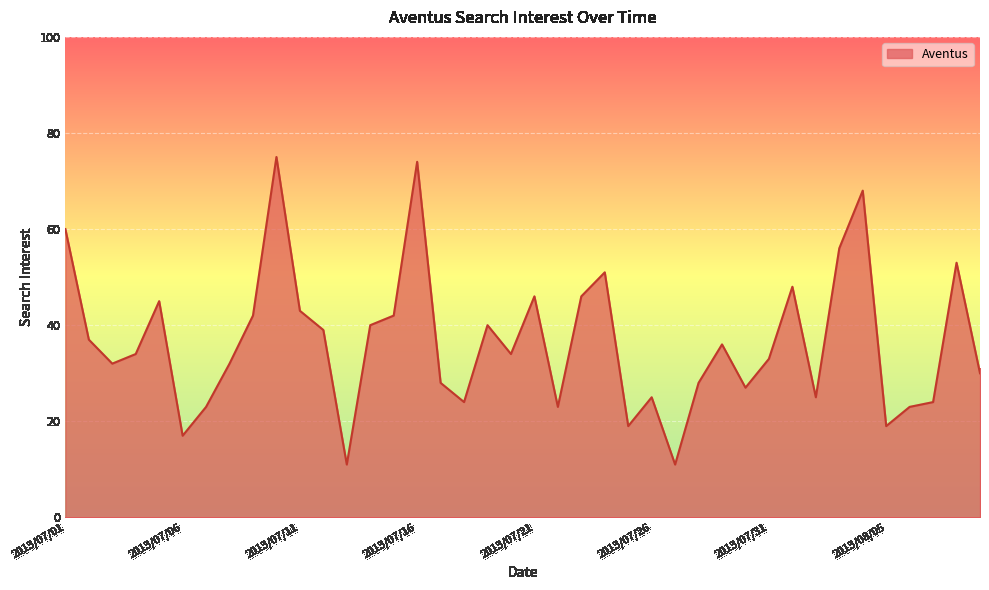

What is the difference between the second highest and second lowest values?

63